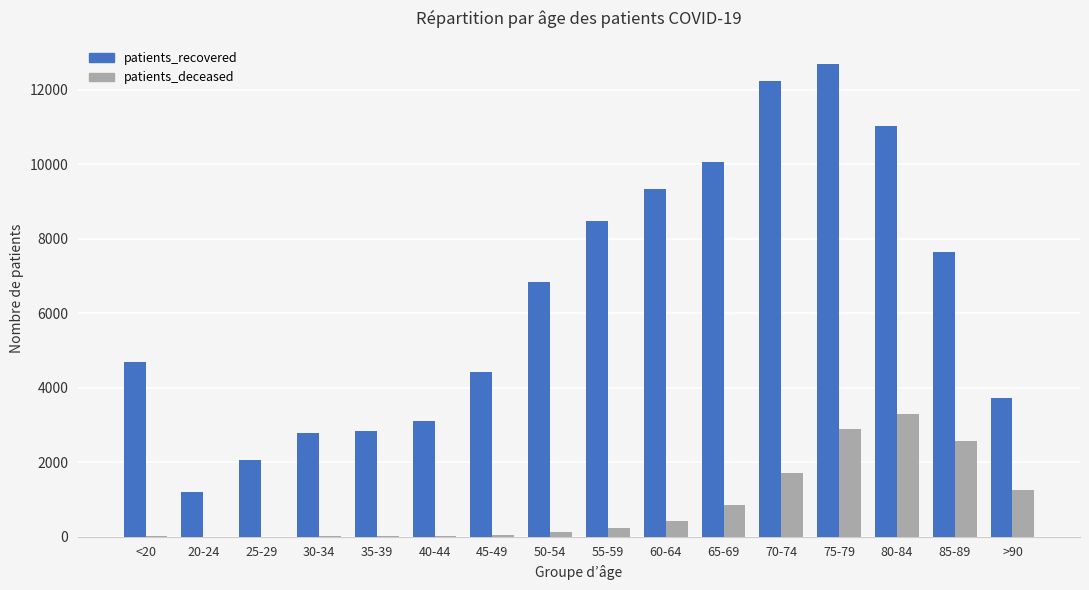

True or false: patients_deceased has a value of 429 at 60-64.

True